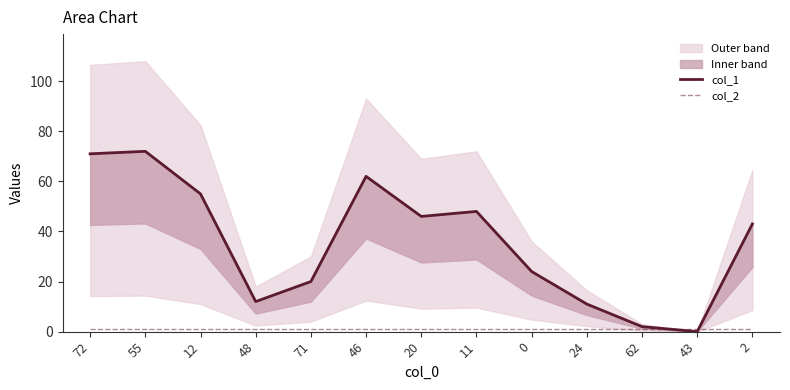

At which category is the sum across all series the highest?

55